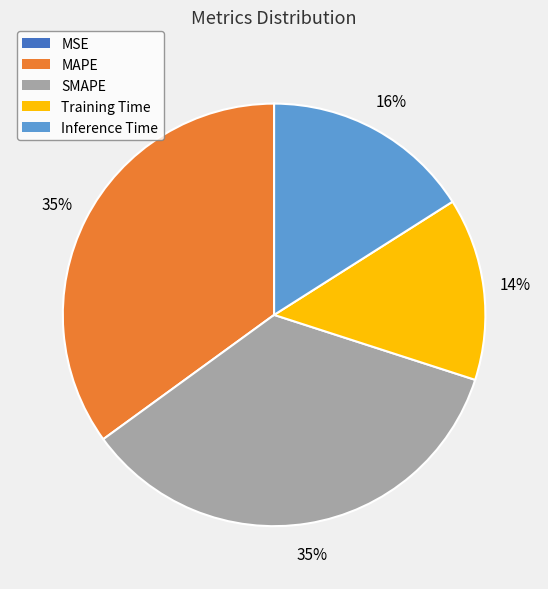

Combined, do Inference Time and MAPE account for over 50%?

Yes